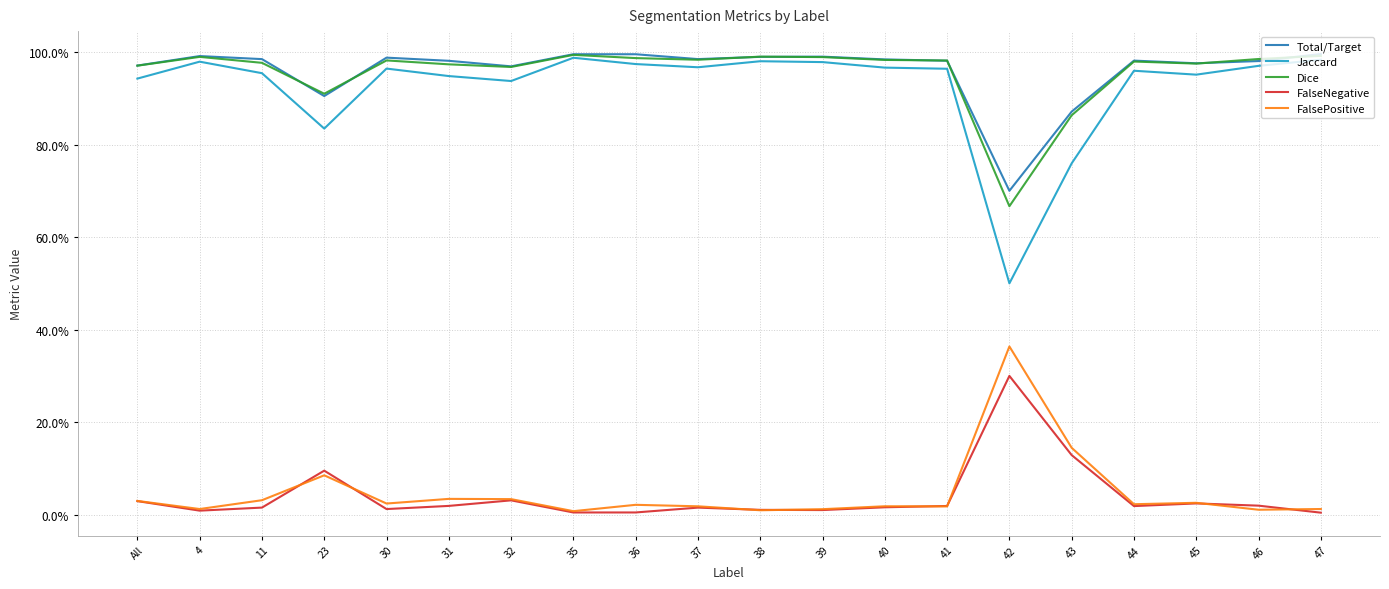

What are all the series names shown in the legend?

Total/Target, Jaccard, Dice, FalseNegative, FalsePositive